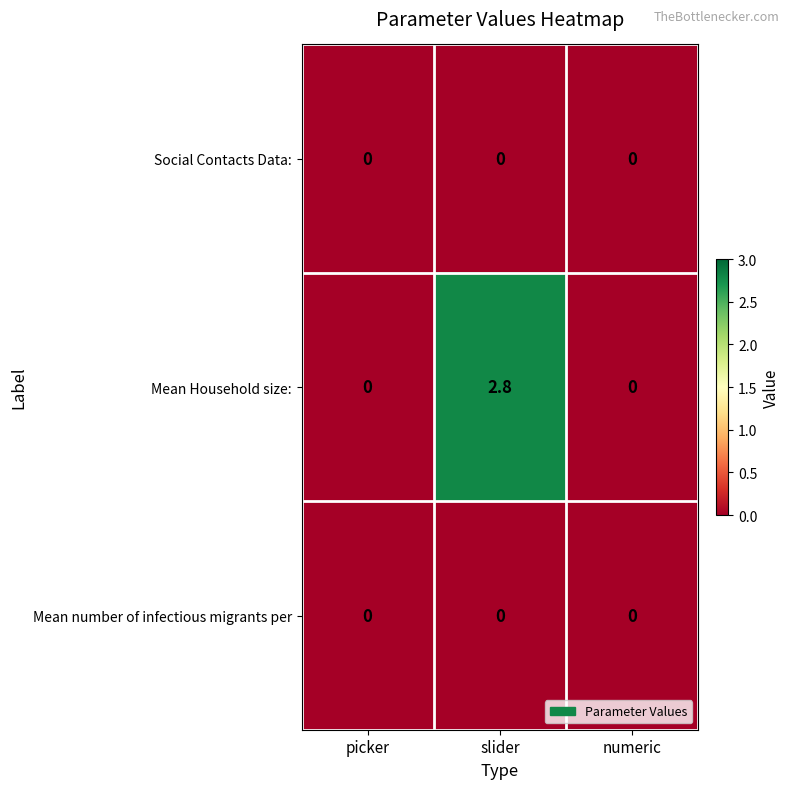

Is it true that Mean Household size: equals 2.8 at slider?

True